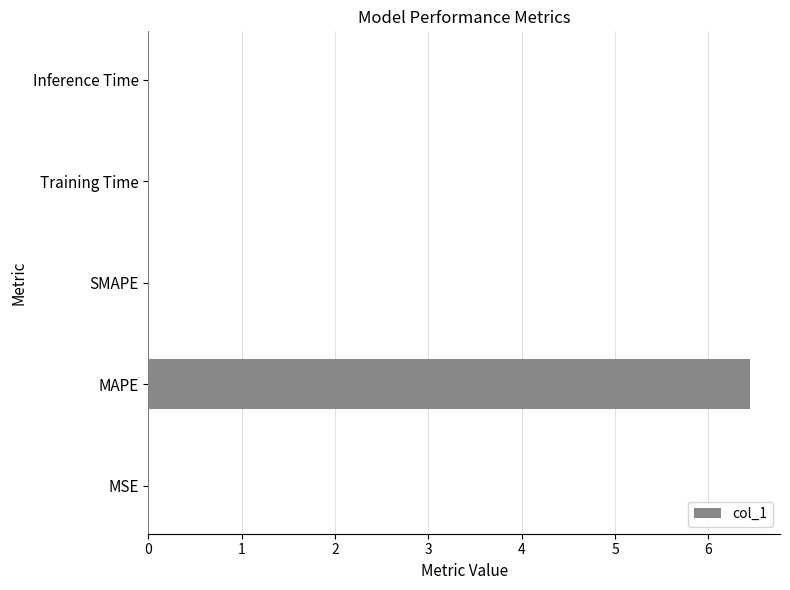

Are the bars horizontal?

Yes